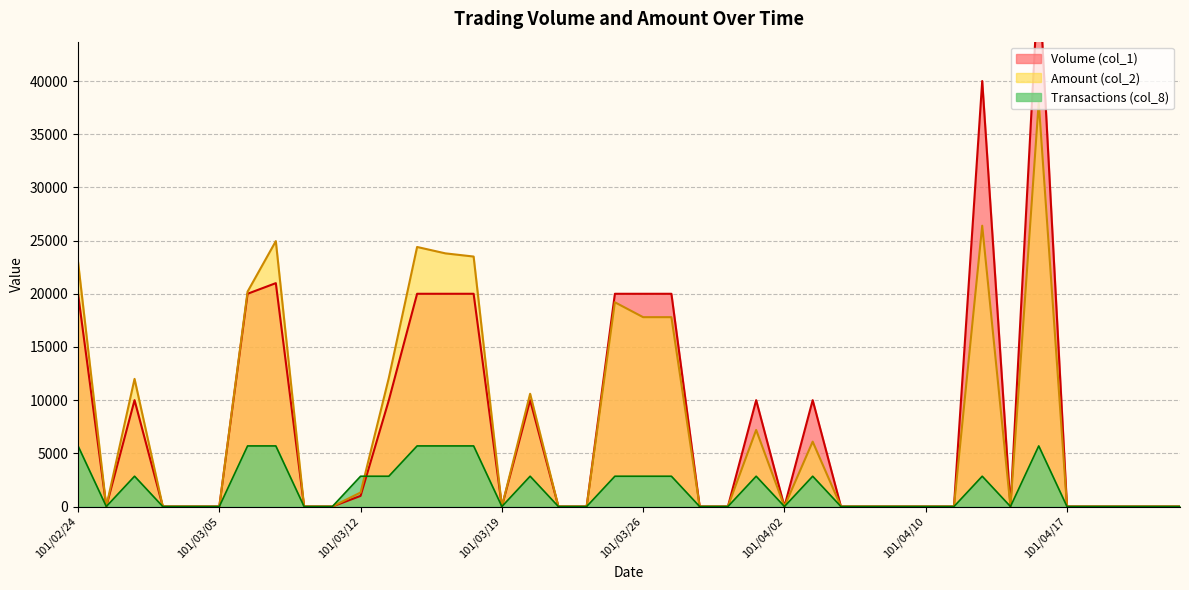

At how many categories does at least one series exceed 1675?

17